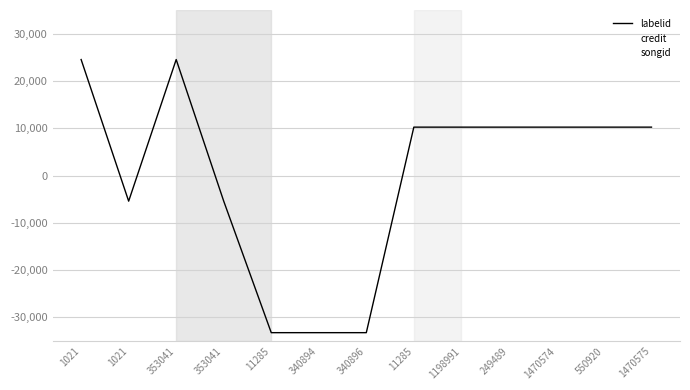

How many values in the labelid series exceed 10235?

8